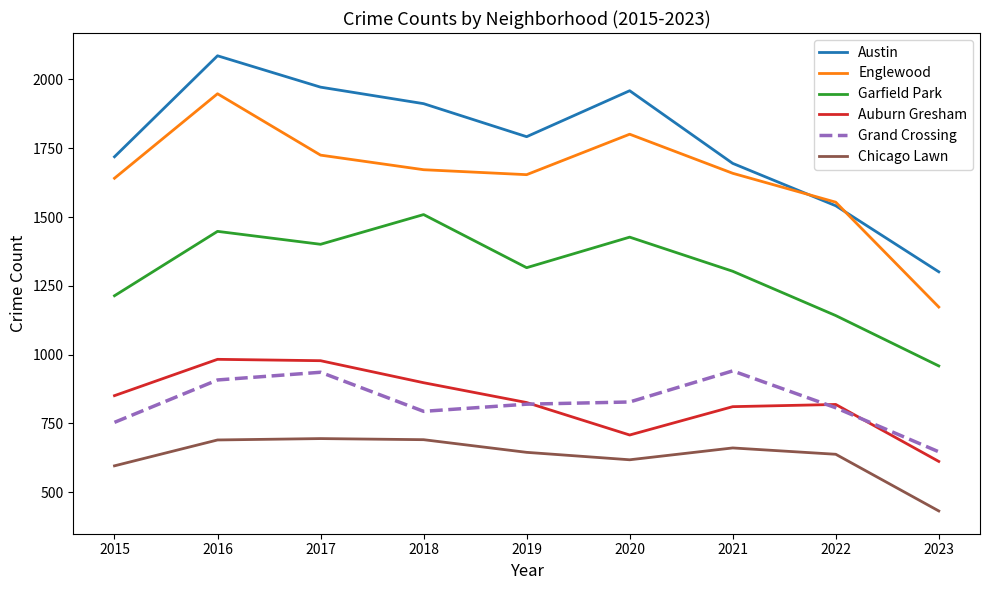

Which category has the lowest value in the Englewood series?

2023